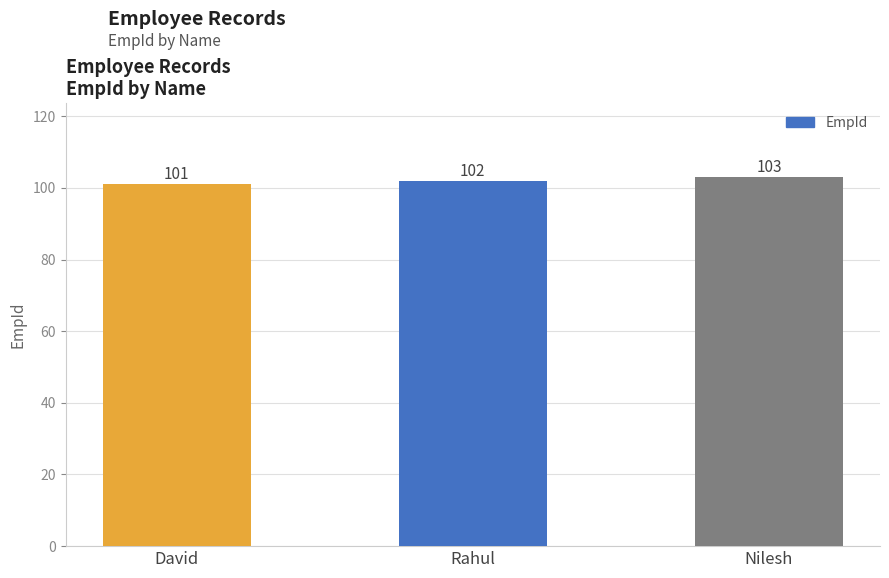

The value at David is 36. True or false?

False